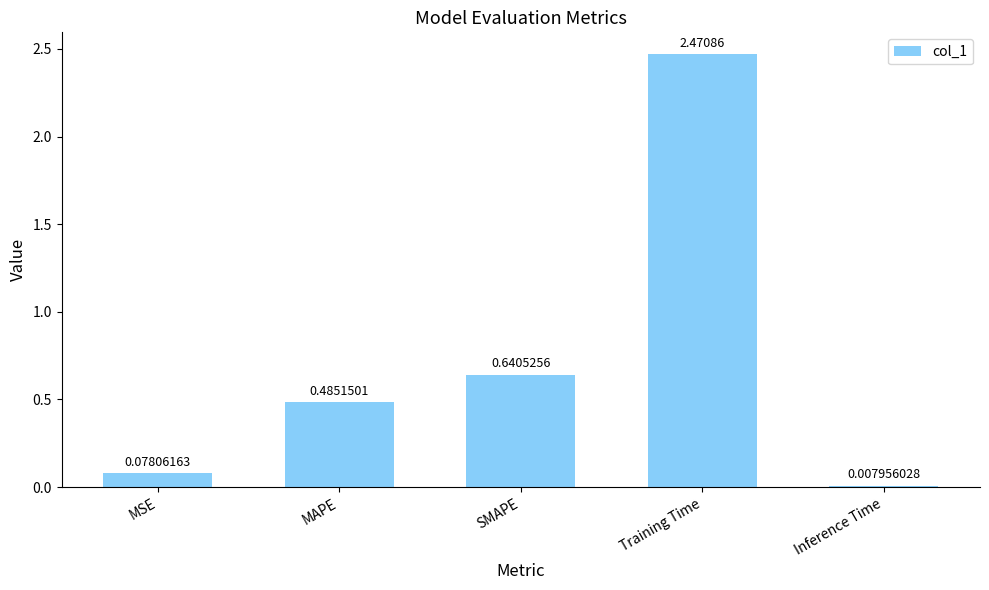

Rank the categories by value from highest to lowest.

Training Time, SMAPE, MAPE, MSE, Inference Time